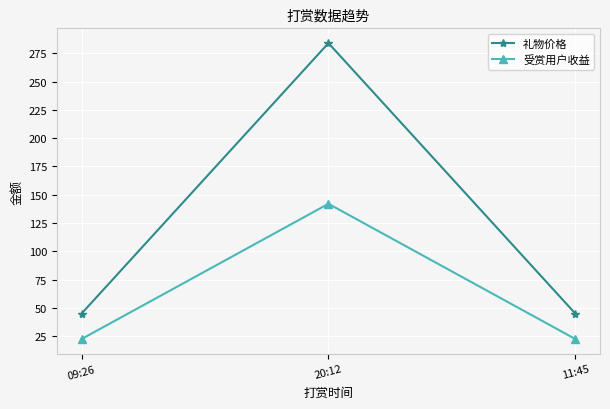

What is the difference between the maximum and minimum values in the 受赏用户收益 series?

119.5